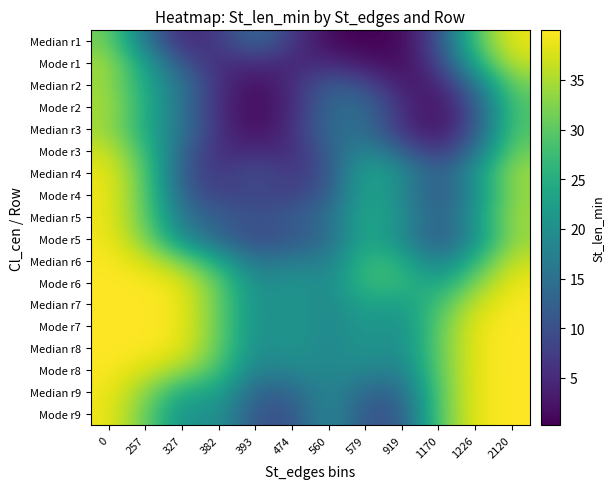

Reading left to right, transcribe all the data shown in this chart.

row_0: 0=31.6	257=15.2	327=4.3	382=7.1	393=14.5	474=6.8	560=1.1	579=0.2	919=0.9	1170=9.8	1226=29.5	2120=38.9
row_1: 0=34.5	257=22.5	327=10.4	382=4.9	393=5.4	474=4.4	560=5.0	579=2.5	919=1.1	1170=7.8	1226=25.0	2120=36.6
row_2: 0=34.1	257=23.9	327=15.5	382=5.4	393=1.4	474=5.2	560=12.5	579=9.3	919=2.8	1170=3.4	1226=15.0	2120=31.6
row_3: 0=34.9	257=25.0	327=15.0	382=4.7	393=0.8	474=4.6	560=13.9	579=14.6	919=5.2	1170=1.6	1226=10.5	2120=29.3
row_4: 0=34.3	257=24.3	327=15.7	382=5.4	393=1.4	474=5.4	560=14.8	579=14.5	919=5.3	1170=1.7	1226=10.5	2120=29.3
row_5: 0=37.0	257=27.5	327=12.7	382=4.9	393=5.0	474=4.9	560=12.0	579=19.6	919=12.0	1170=5.8	1226=14.8	2120=31.4
row_6: 0=38.9	257=29.8	327=10.9	382=6.1	393=10.4	474=6.1	560=10.5	579=24.5	919=19.8	1170=11.3	1226=20.9	2120=34.3
row_7: 0=39.1	257=30.2	327=12.3	382=7.8	393=8.8	474=7.7	560=11.8	579=24.3	919=18.7	1170=10.1	1226=19.6	2120=33.7
row_8: 0=39.1	257=30.6	327=15.3	382=12.1	393=10.0	474=11.9	560=14.4	579=25.4	919=20.5	1170=11.7	1226=21.3	2120=34.5
row_9: 0=39.3	257=32.7	327=19.4	382=13.2	393=9.0	474=10.9	560=13.9	579=24.7	919=19.1	1170=10.5	1226=20.0	2120=33.9
row_10: 0=39.8	257=37.5	327=32.0	382=23.8	393=14.8	474=17.0	560=16.8	579=27.5	919=25.0	1170=16.1	1226=26.3	2120=36.8
row_11: 0=40.0	257=39.8	327=38.5	382=30.2	393=18.8	474=21.3	560=18.7	579=27.7	919=26.8	1170=22.3	1226=32.5	2120=39.1
row_12: 0=40.0	257=40.0	327=39.1	382=30.8	393=19.2	474=21.7	560=18.5	579=23.8	919=21.9	1170=28.1	1226=37.0	2120=39.8
row_13: 0=40.0	257=40.0	327=39.1	382=30.8	393=19.2	474=21.7	560=18.3	579=21.9	919=19.4	1170=30.6	1226=38.9	2120=40.0
row_14: 0=40.0	257=39.8	327=38.7	382=30.6	393=19.0	474=21.5	560=18.3	579=21.5	919=19.0	1170=30.8	1226=39.1	2120=40.0
row_15: 0=39.8	257=37.7	327=34.1	382=28.3	393=16.9	474=18.8	560=18.7	579=18.8	919=17.1	1170=30.6	1226=39.1	2120=40.0
row_16: 0=39.3	257=33.1	327=24.2	382=23.4	393=12.3	474=12.9	560=19.6	579=13.0	919=13.0	1170=30.2	1226=39.1	2120=40.0
row_17: 0=39.1	257=31.1	327=19.6	382=21.1	393=10.2	474=10.3	560=19.9	579=10.3	919=11.1	1170=30.0	1226=39.1	2120=40.0